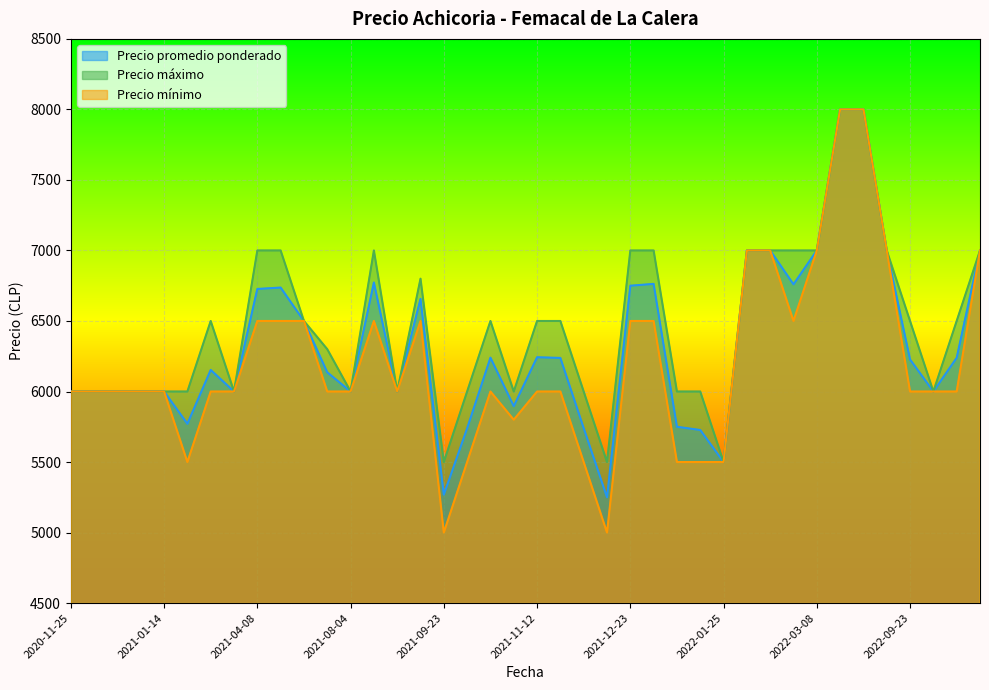

What is the total value across all series at 2020-11-25?

18000